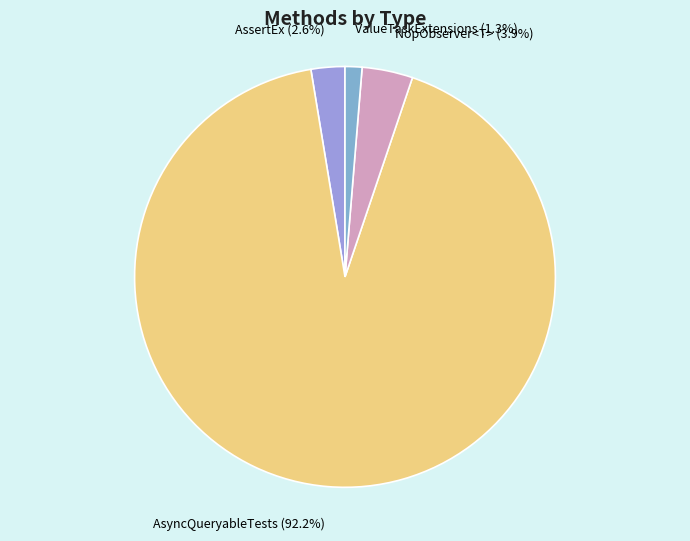

What is the majority slice?

AsyncQueryableTests